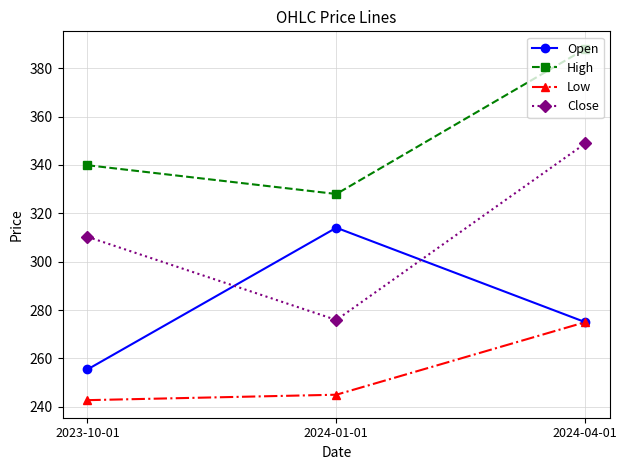

Rank the series by their maximum value, from lowest to highest.

Low, Open, Close, High